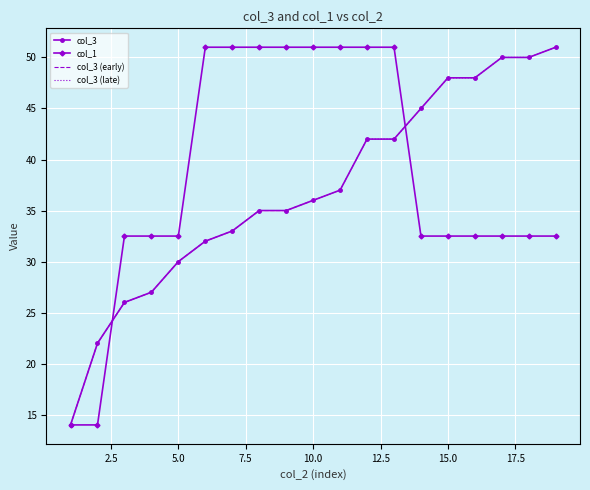

What is the difference between the highest and lowest values at 14?

12.5